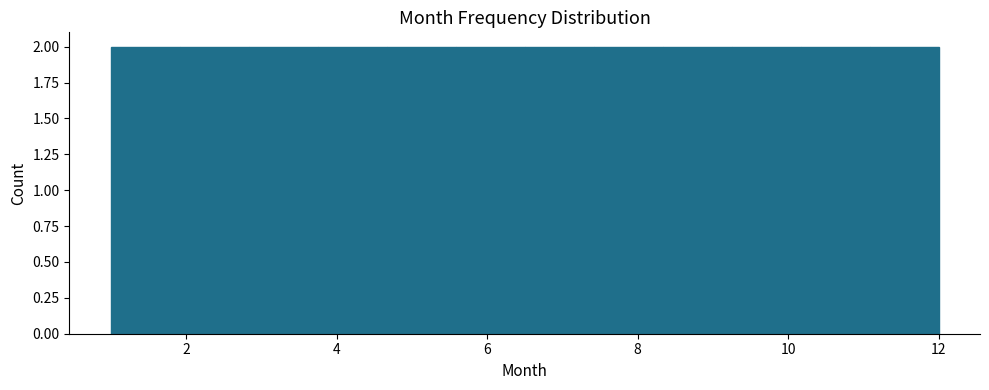

How tall is the bar that spans 3.8 to 4.6 on the x-axis? Neither the bar edges nor the heights are printed on the chart, so give them approximately, as read against the axes.

2